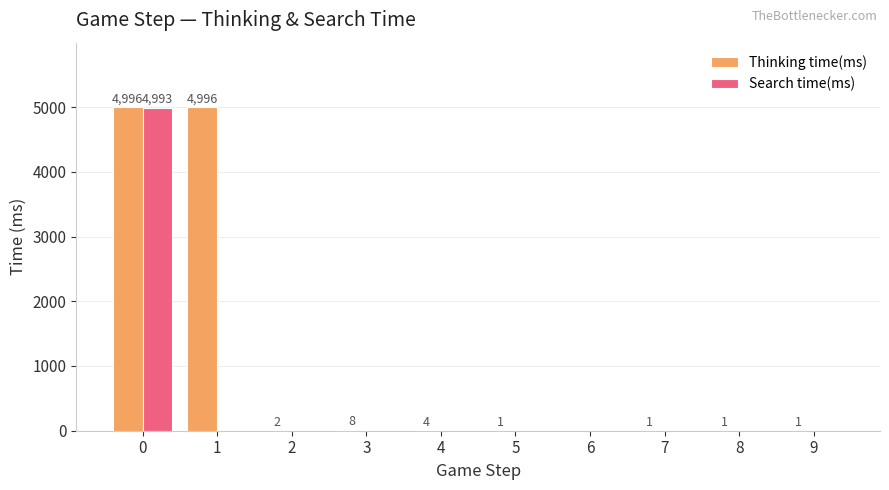

What is the sum of the Thinking time(ms) values at 3 and 2?

10